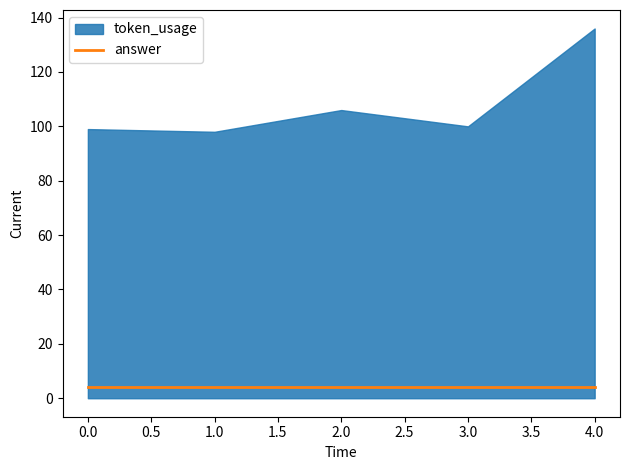

Reading left to right, transcribe all the data shown in this chart.

token_usage: 99	98	106	100	136
answer: 4	4	4	4	4